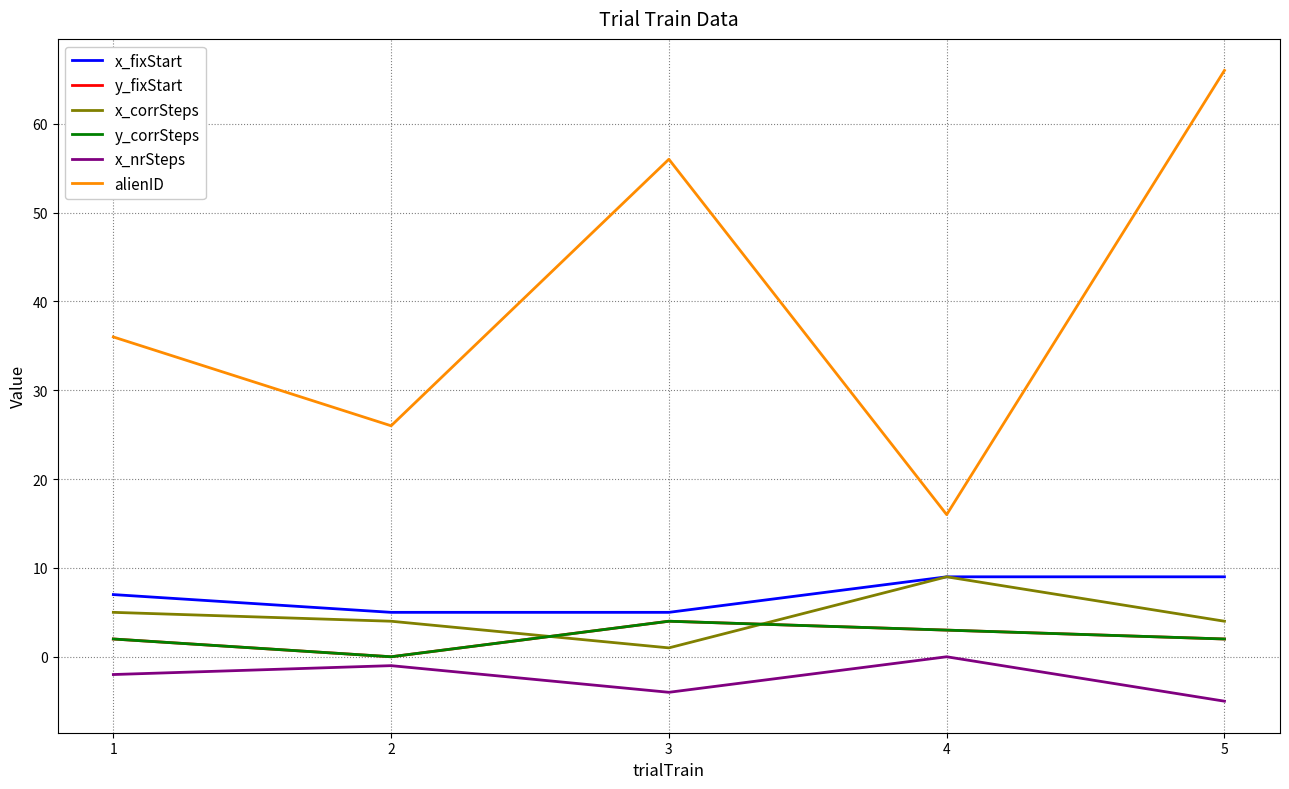

What is the minimum value shown in the chart?

-5